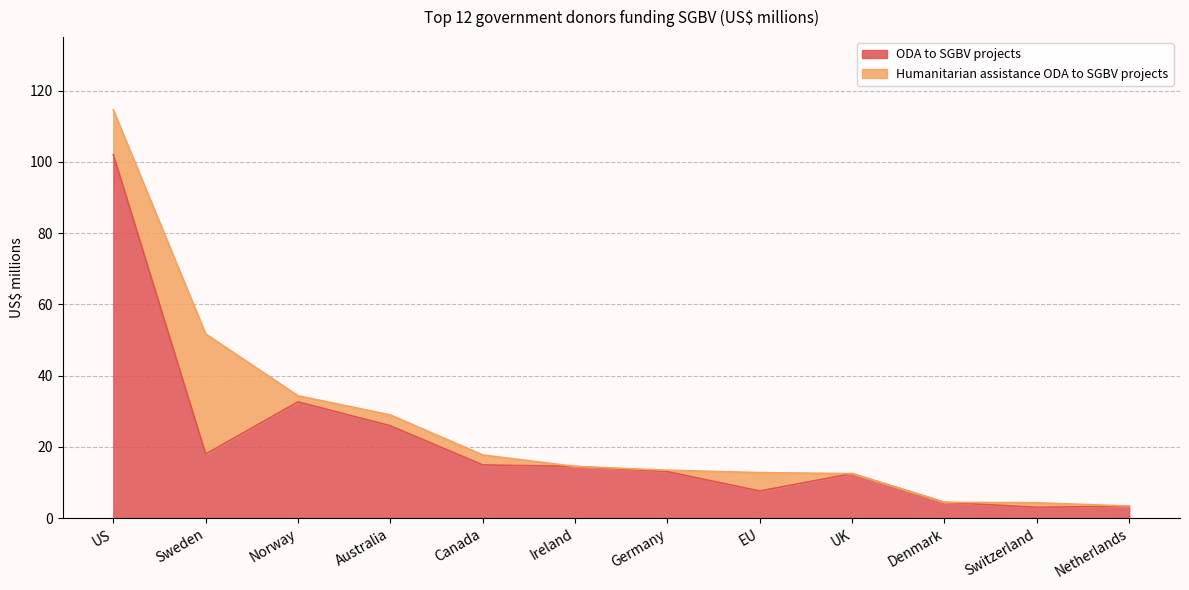

The value at Netherlands is 3.4. True or false?

True